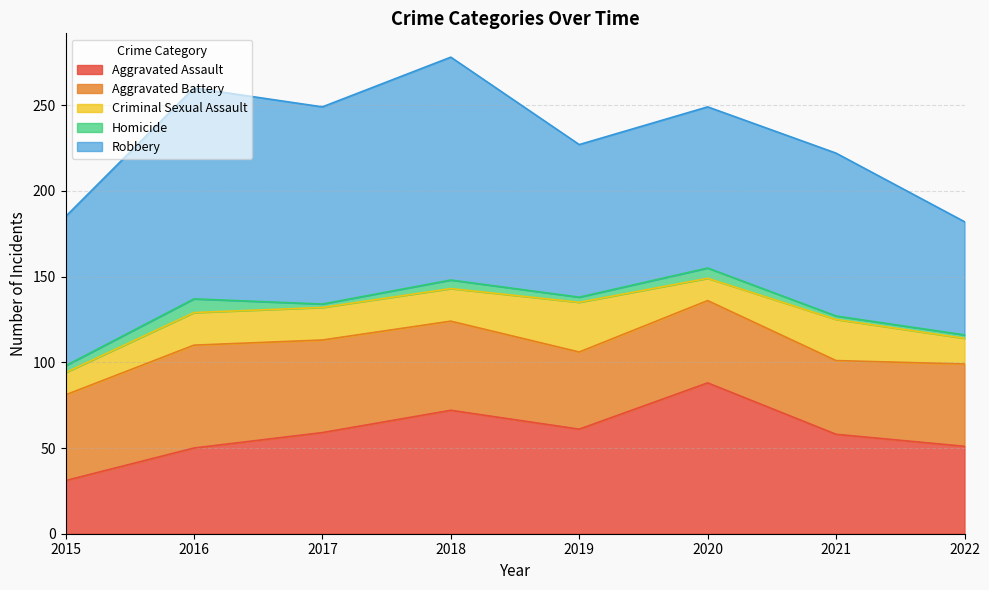

What is the spread (max minus min) of values at 2017?

113